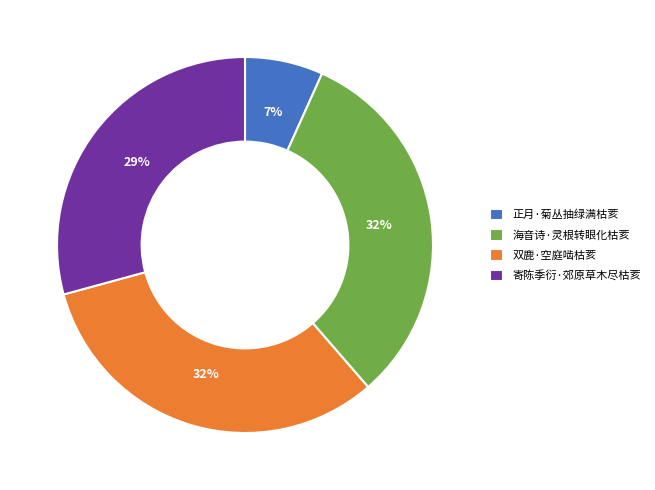

Which slice is the smallest?

正月·菊丛抽绿满枯荄